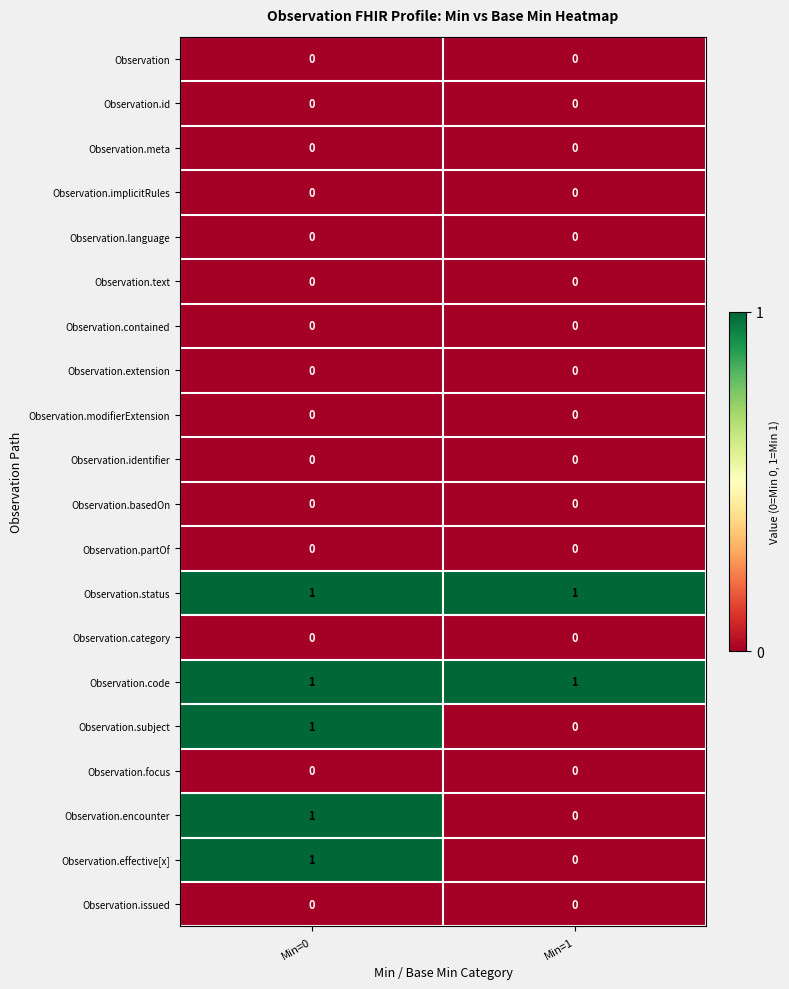

At which category is the sum across all series the highest?

Min=0